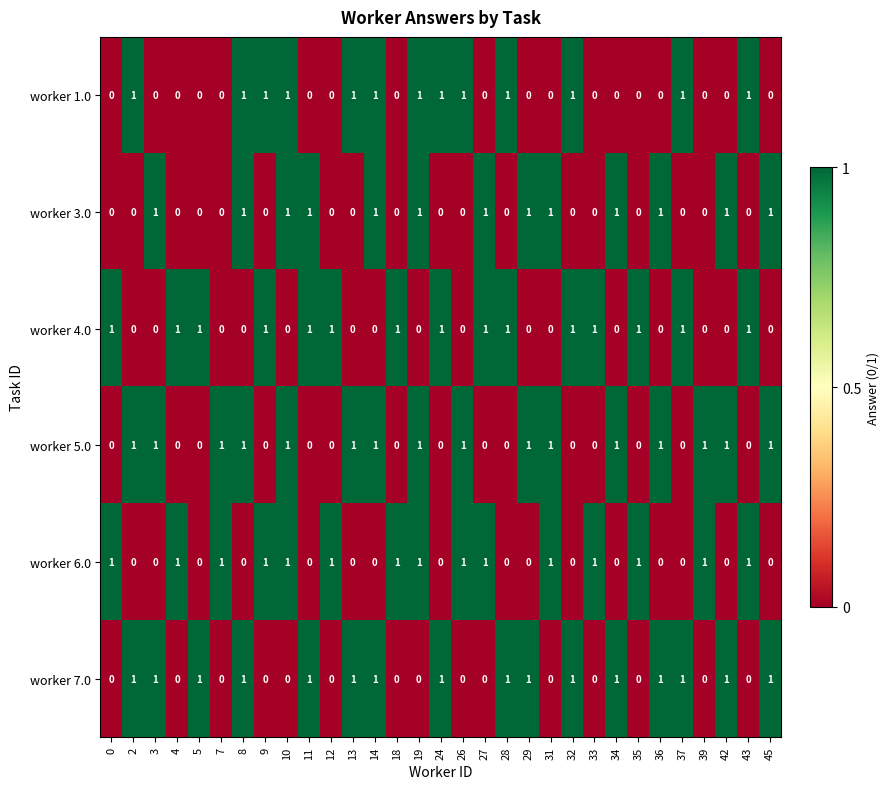

Count the worker 7.0 values in the range 0 to 1.

31